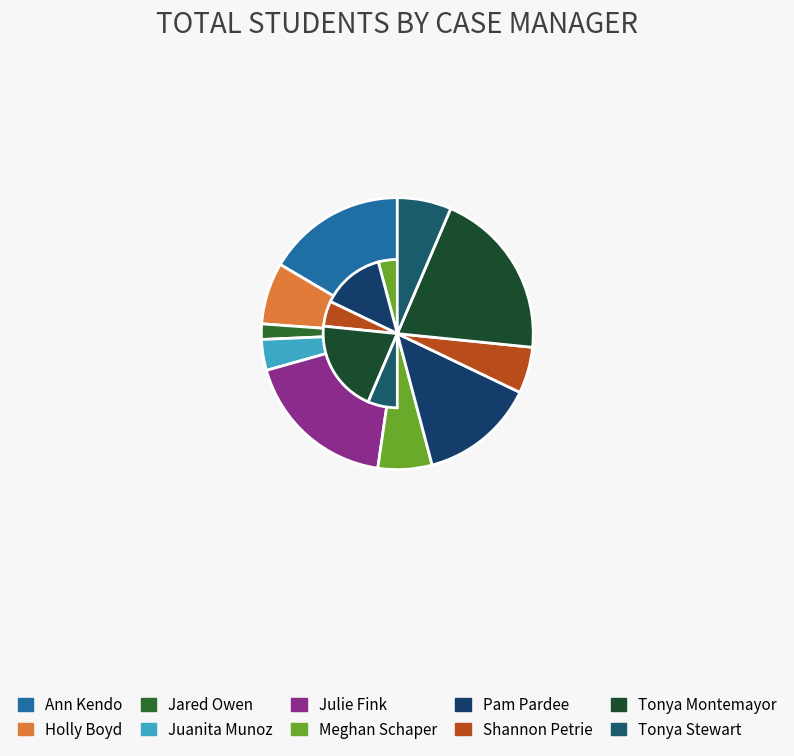

To the nearest percent, what portion does Juanita Munoz represent?

4%